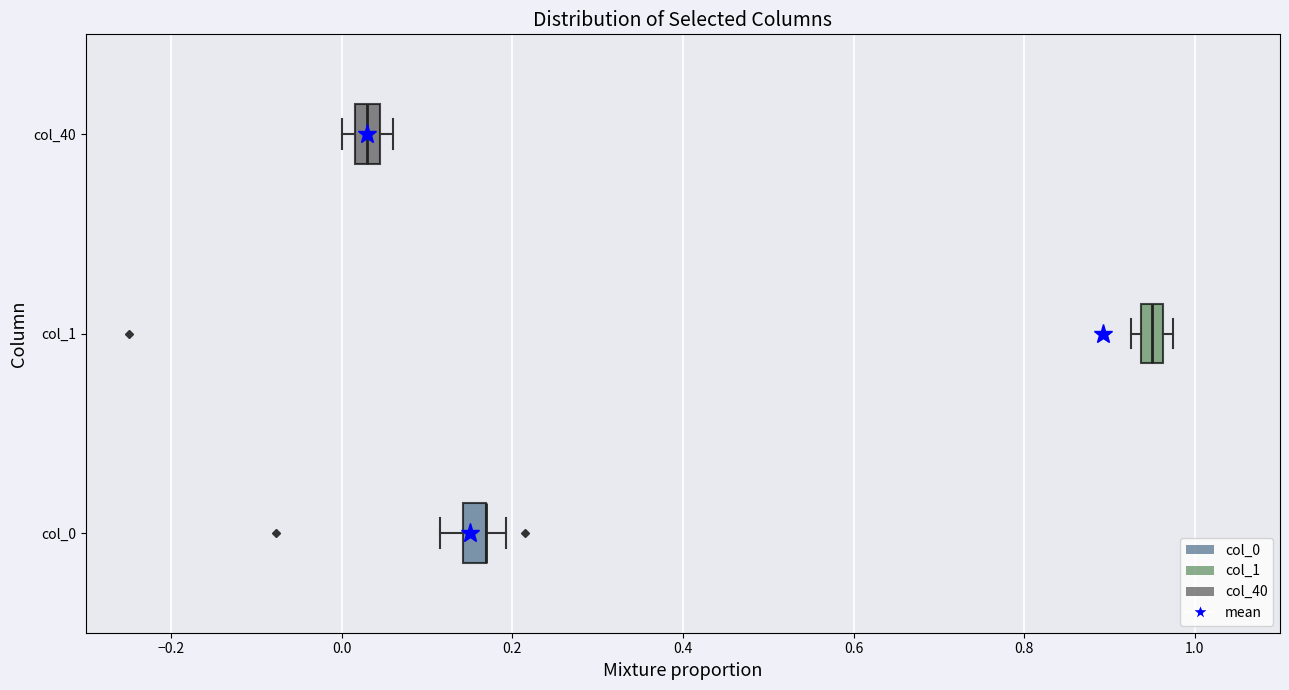

Where is the left edge of the box for col_1 on the x-axis? The values are not printed on the chart, so give them approximately, as read against the axis.

0.94